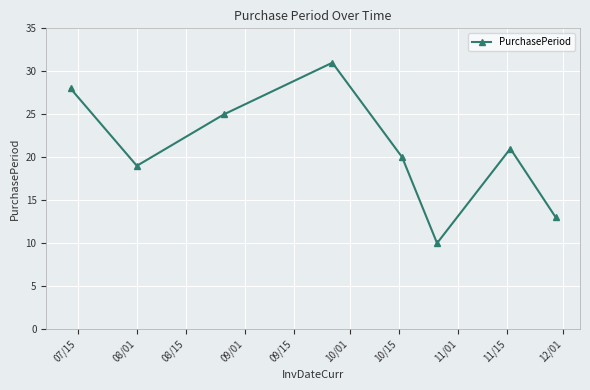

What is the minimum value shown in the chart?

10